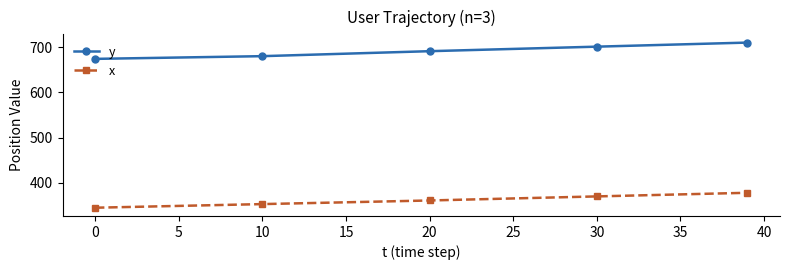

What is the lowest value of the x series?

345